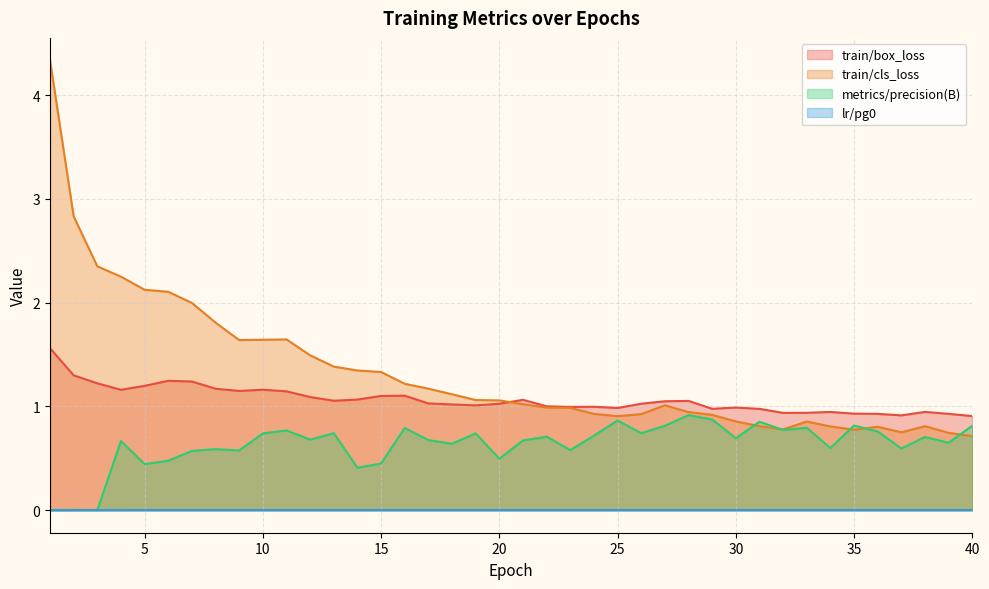

How many series are shown in this chart?

4